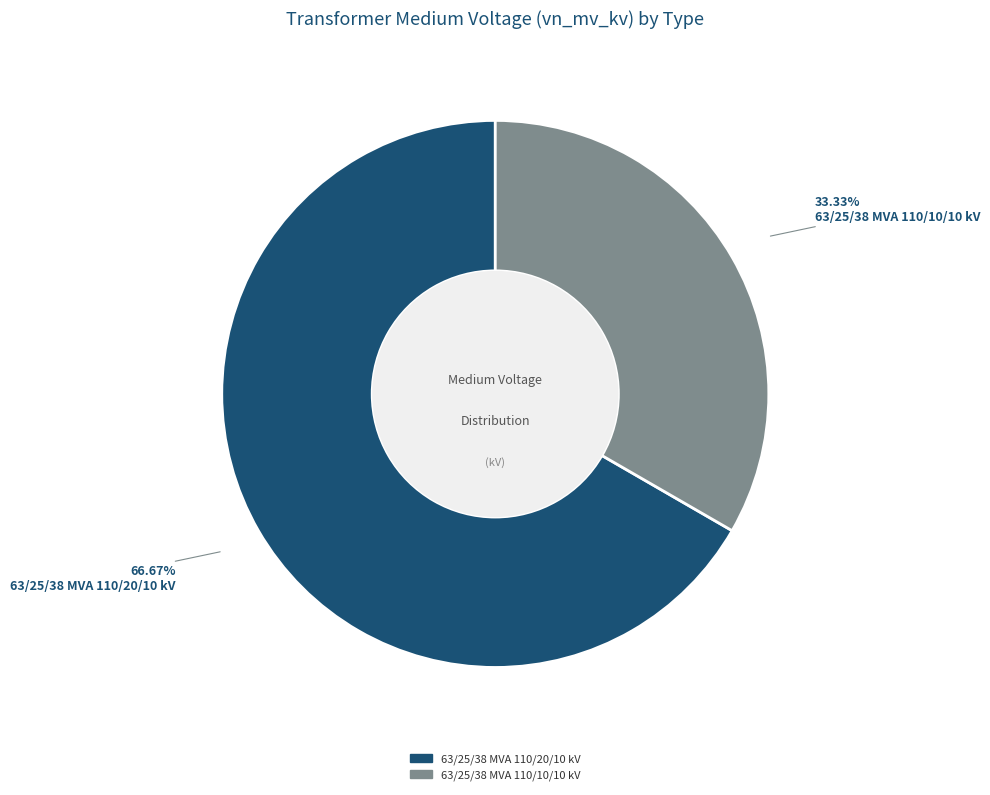

Approximately how many times larger is the value at 63/25/38 MVA 110/20/10 kV compared to 63/25/38 MVA 110/10/10 kV?

2.0